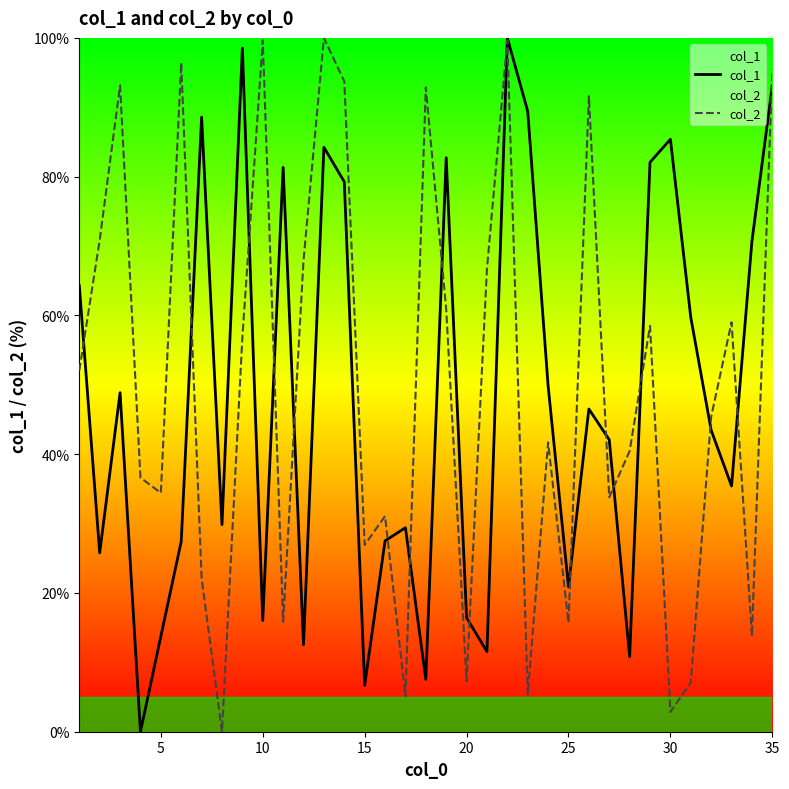

After their last crossing, which series has the higher values: col_1 or col_2?

col_2